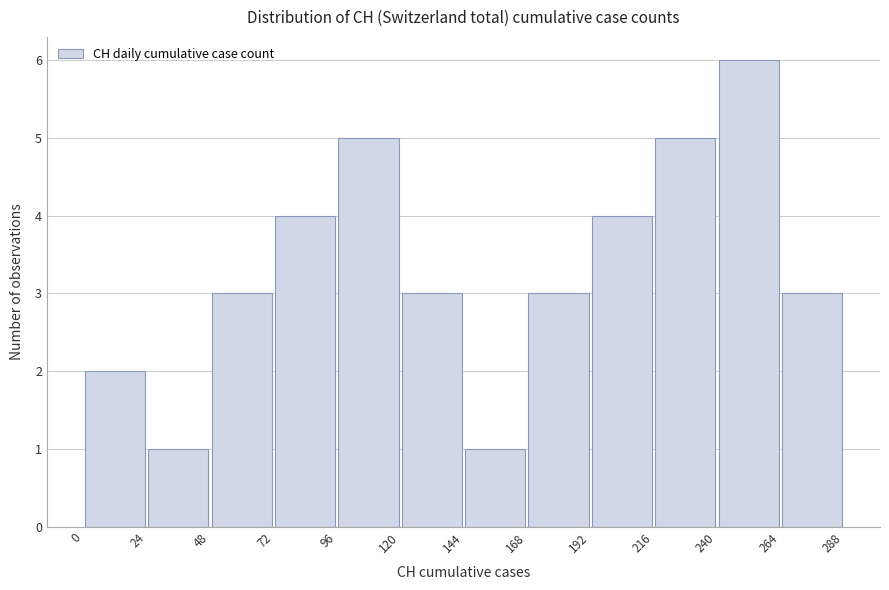

Which range on the x-axis has the tallest bar?

240 to 264